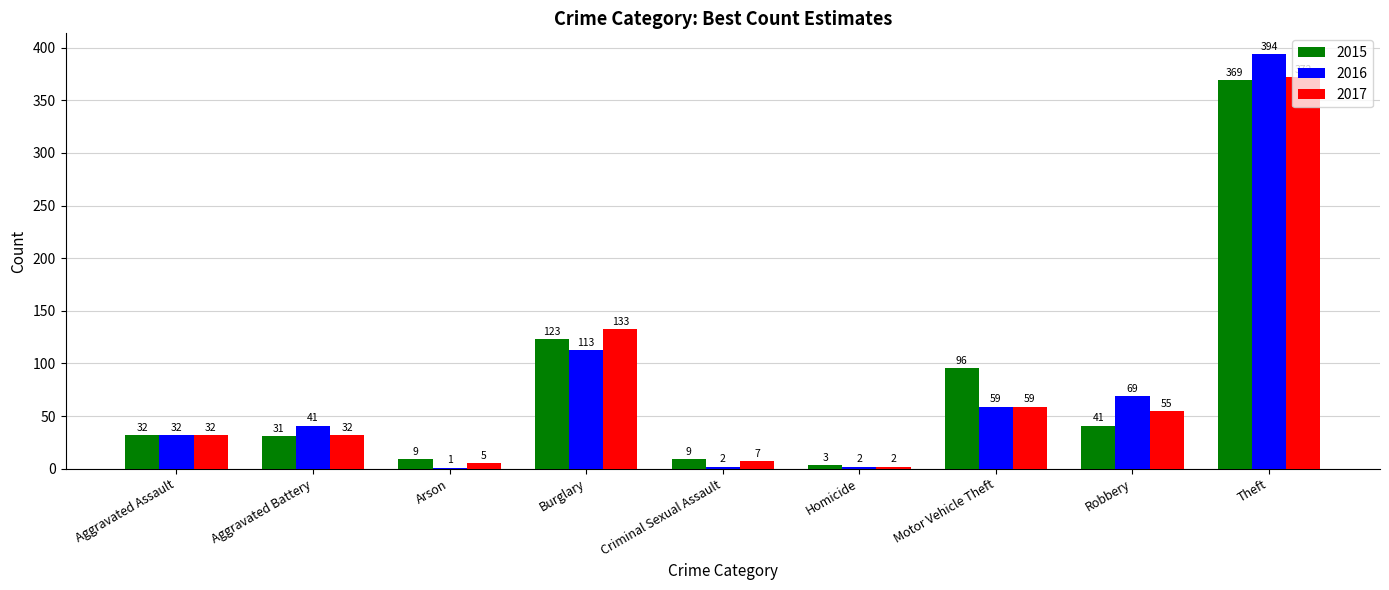

What is the maximum value shown in the chart?

394